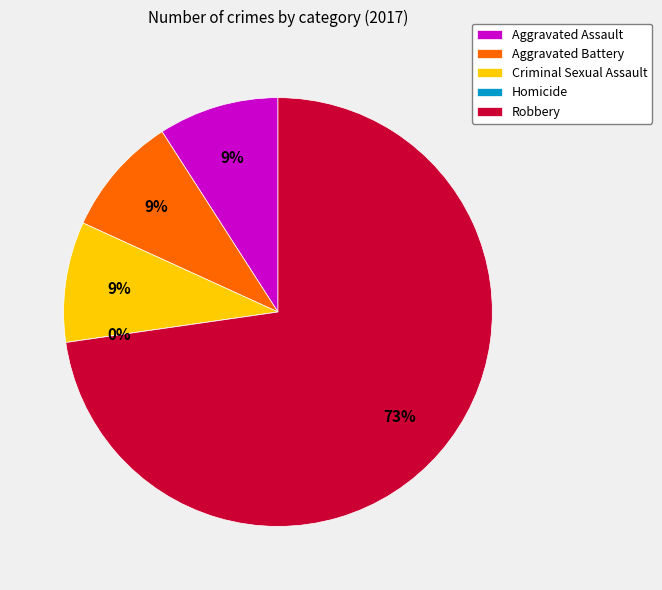

To the nearest percent, what is the combined percentage of Aggravated Battery and Homicide?

9%